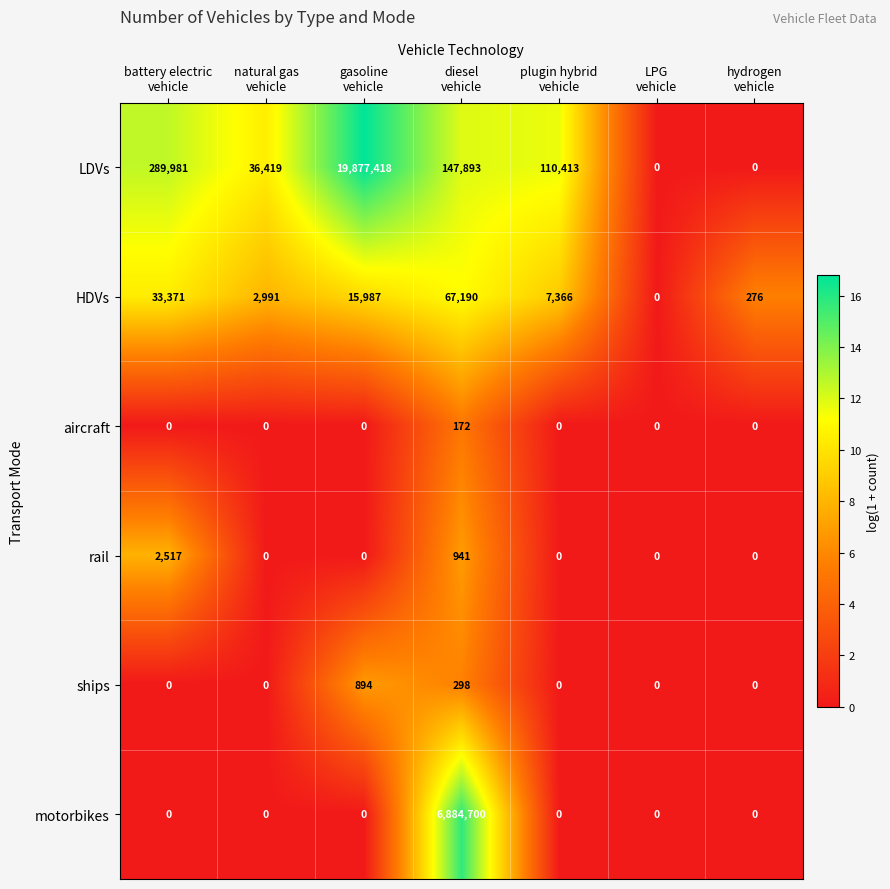

Which series has the largest range (max minus min)?

LDVs